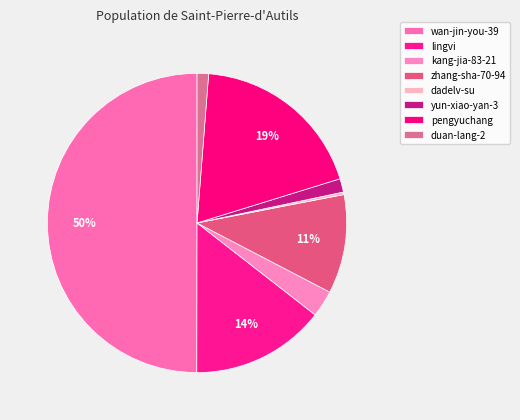

True or false: pengyuchang accounts for 29% of the total.

False